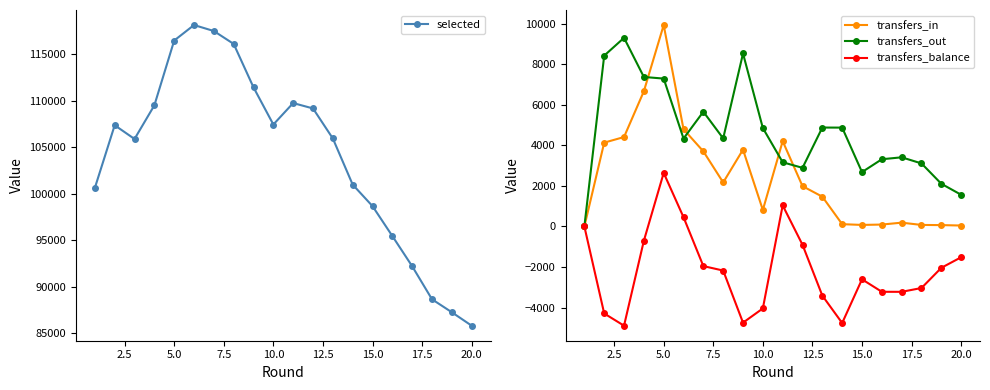

Reading right to left, list all the values displayed in this chart.

selected: 85815	87258	88653	92203	95449	98661	100973	105929	109155	109733	107430	111418	116086	117473	118117	116450	109490	105874	107352	100621
transfers_in: 47	68	76	189	95	77	114	1470	1991	4211	814	3791	2173	3708	4799	9942	6674	4414	4138	0
transfers_out: 1565	2108	3112	3414	3318	2684	4879	4883	2894	3170	4859	8538	4348	5663	4341	7299	7379	9310	8431	0
transfers_balance: -1518	-2040	-3036	-3225	-3223	-2607	-4765	-3413	-903	1041	-4045	-4747	-2175	-1955	458	2643	-705	-4896	-4293	0